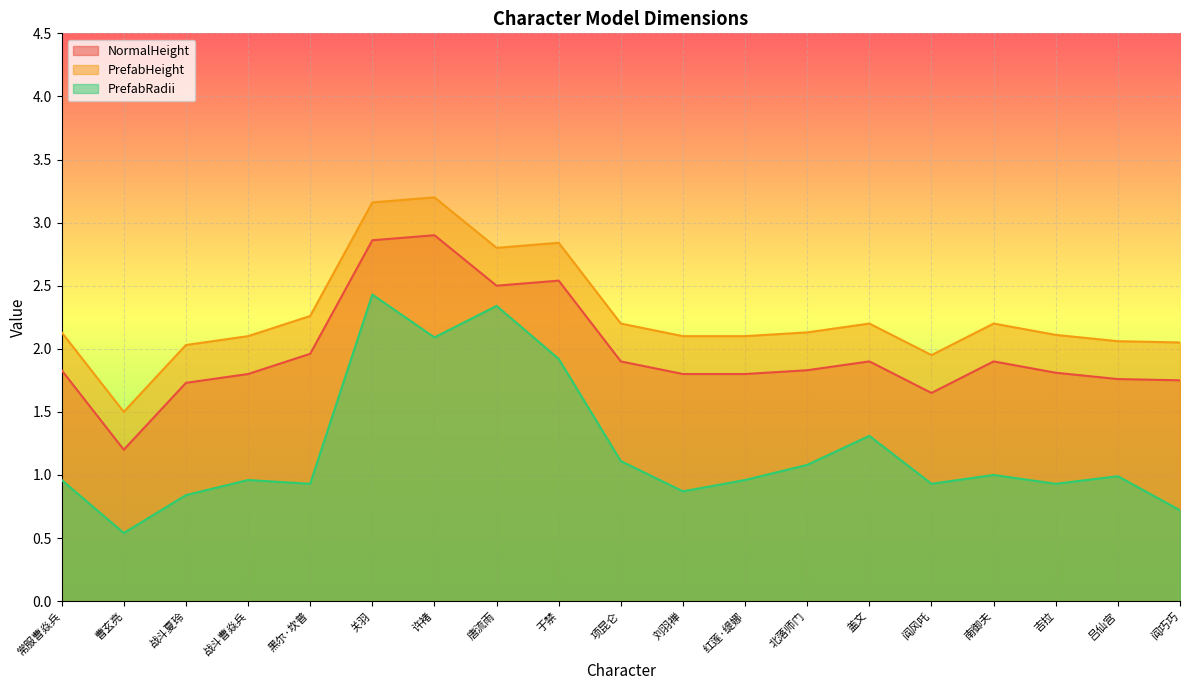

Which series has the largest total across all categories?

PrefabHeight